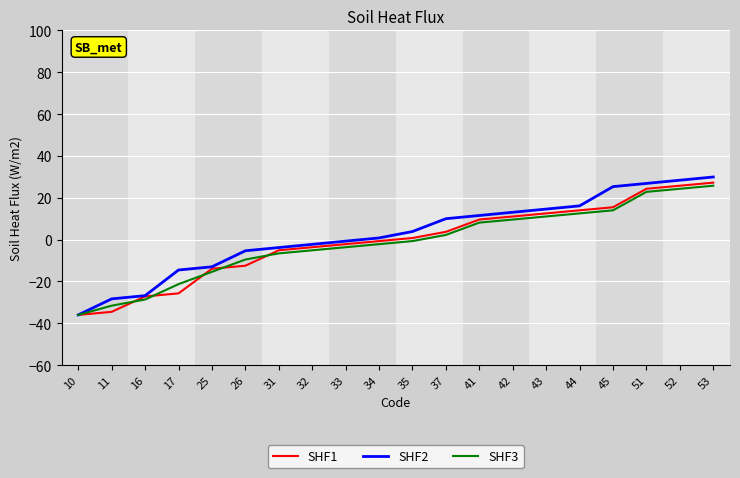

How many positive values does the SHF1 series have?

10